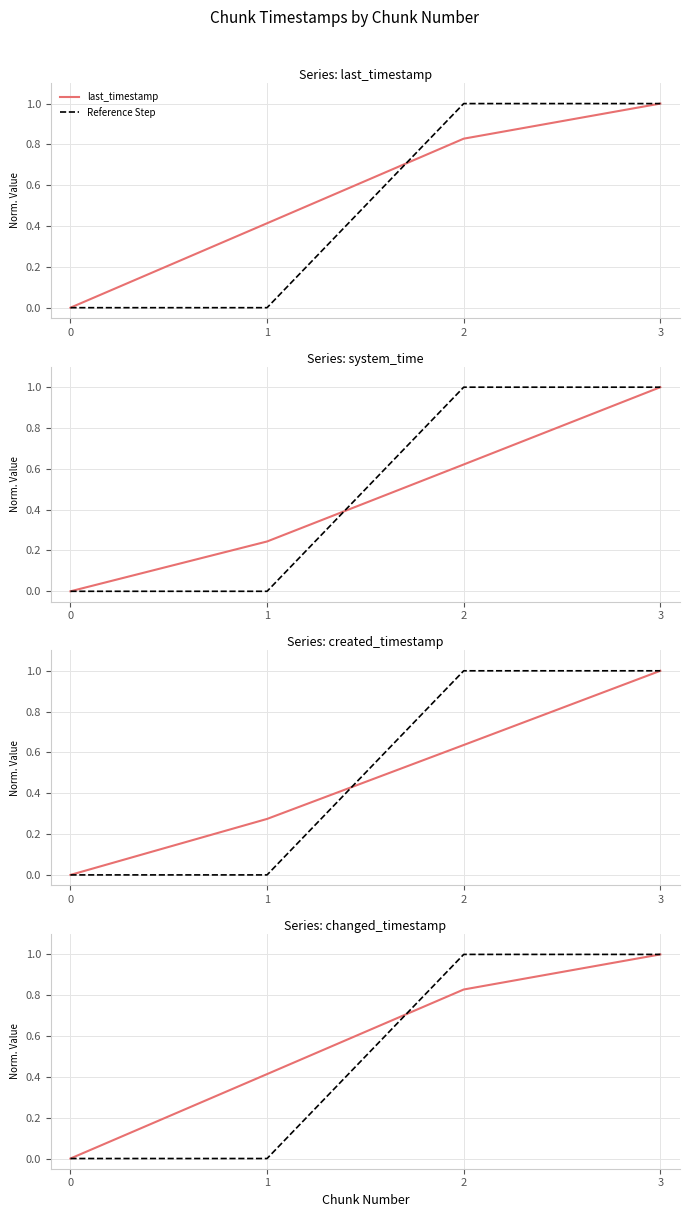

Is it true that changed_timestamp equals -0.5 at 0?

False